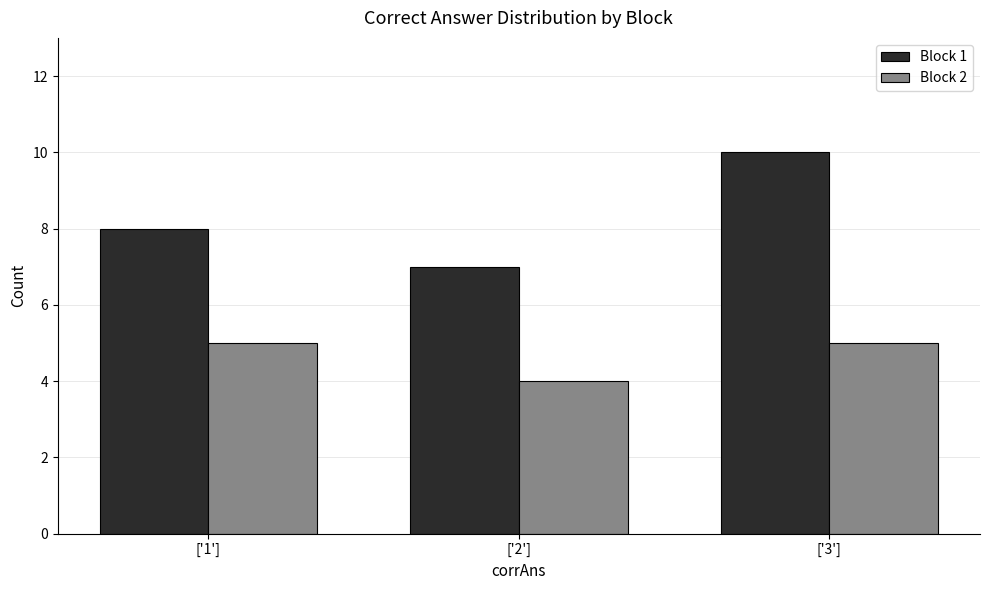

What is the difference between the Block 1 values at ['3'] and ['1']?

2